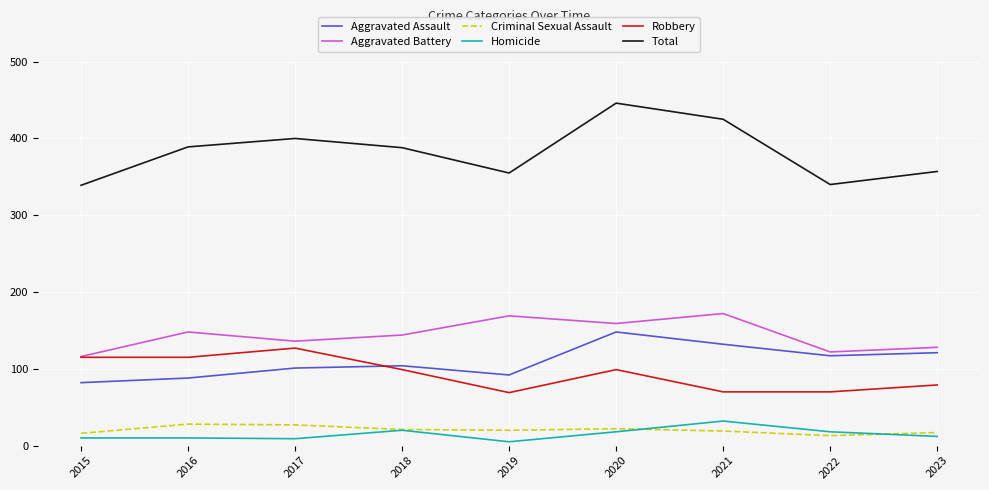

Which series has the largest total across all categories?

Total